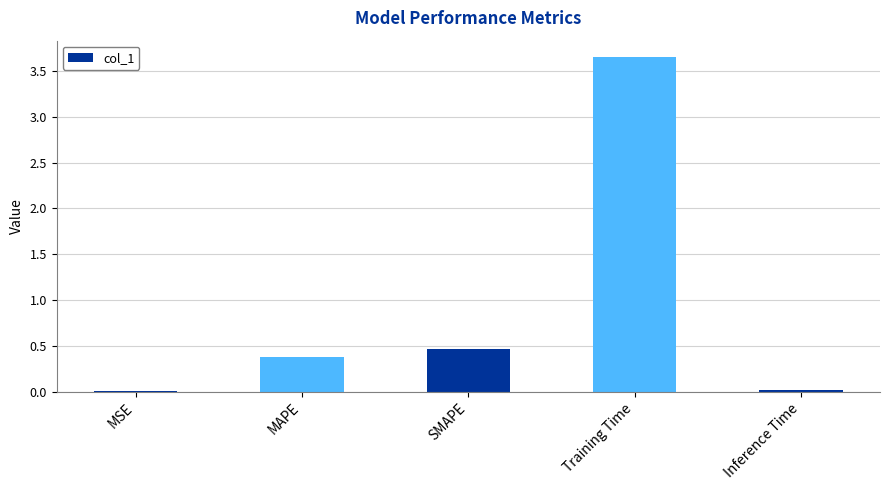

Which category has the highest value across all series?

Training Time